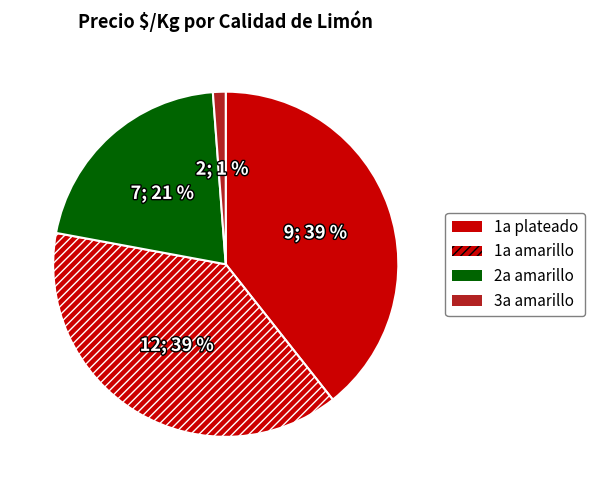

To the nearest percent, what is the difference between the largest and smallest slice percentages?

38%